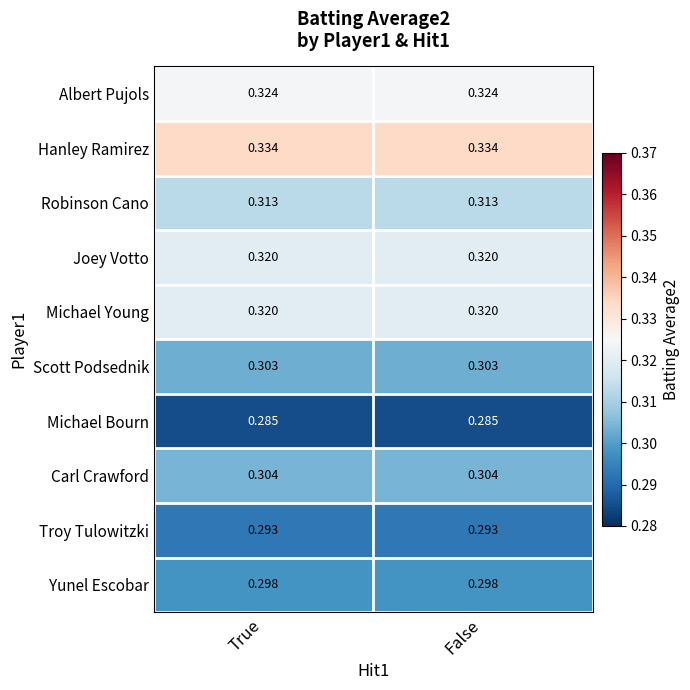

How many distinct data groups are displayed?

10